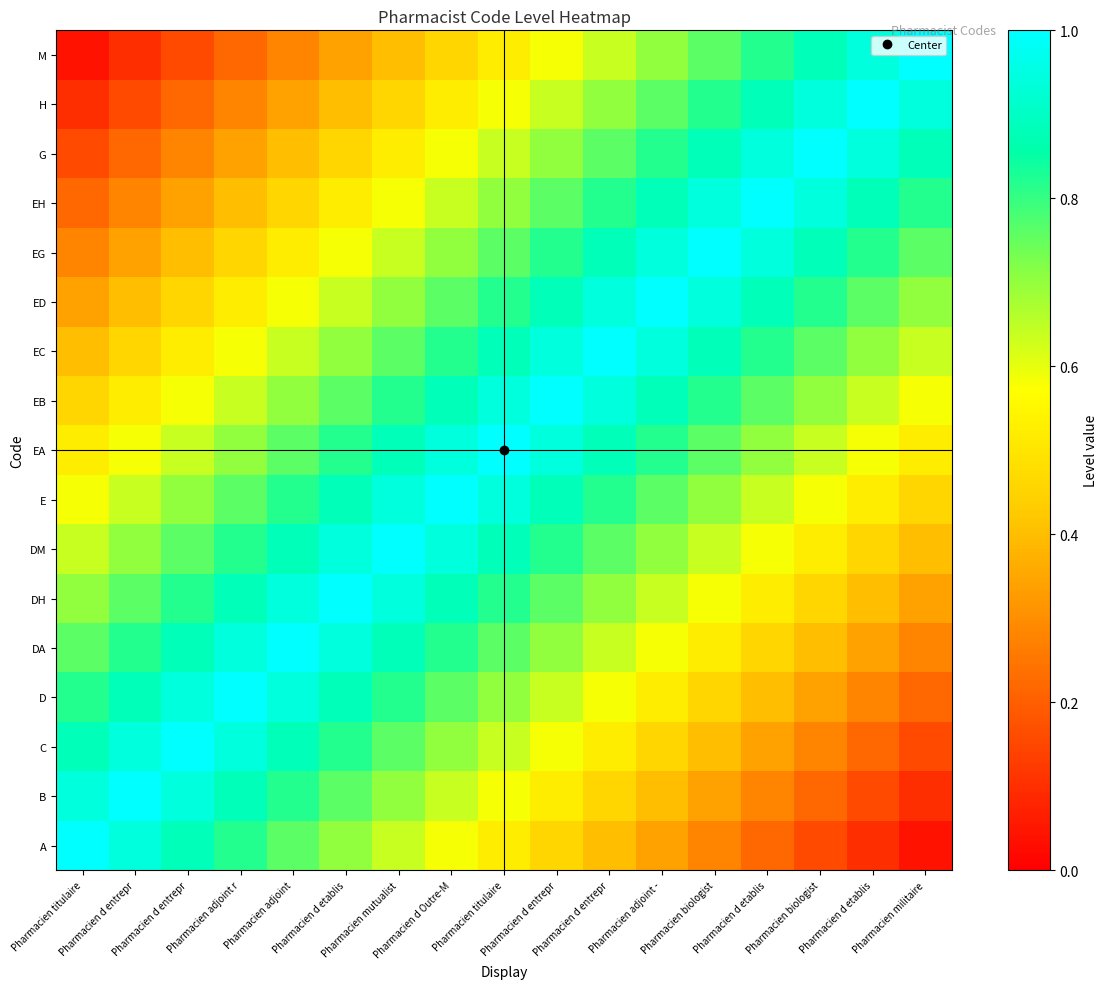

Rank the series at Pharmacien mutualist from highest to lowest value.

DM, DH, E, DA, EA, D, EB, C, EC, B, ED, A, EG, EH, G, H, M